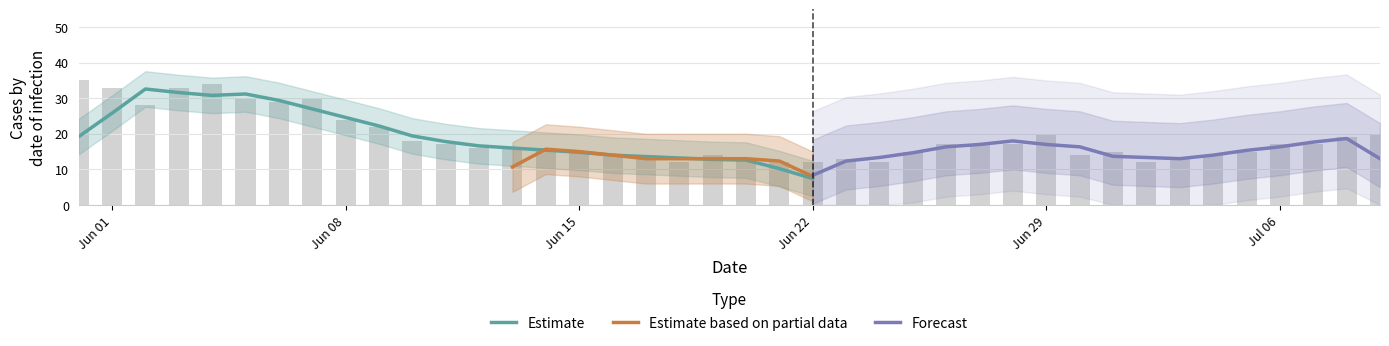

What is the difference between the highest and lowest values at 20?

13